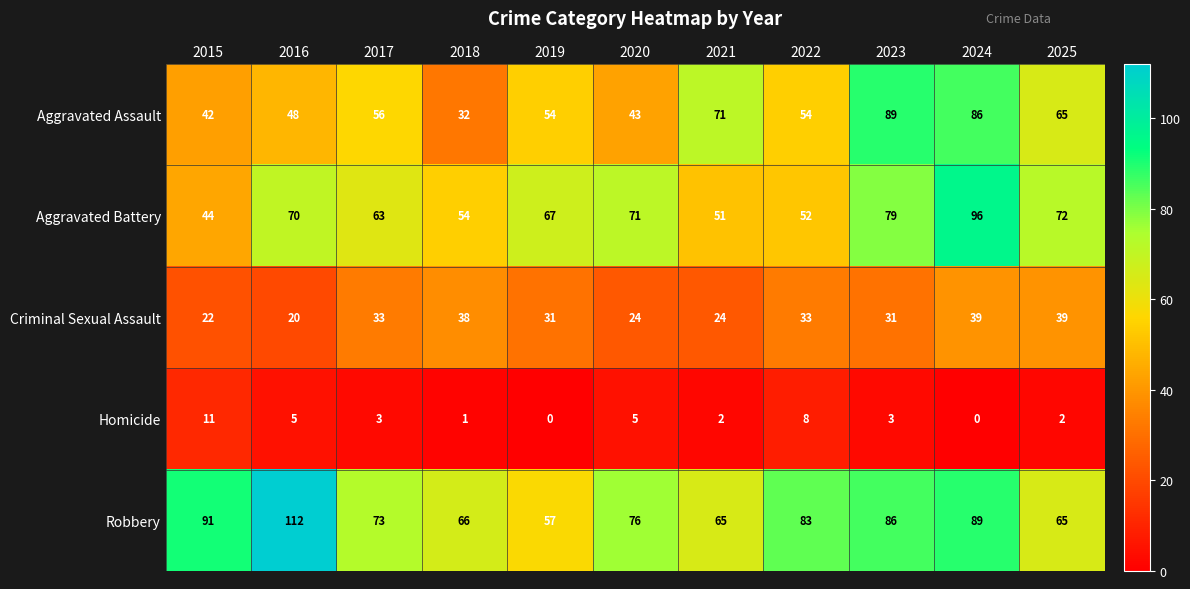

What is the highest value of the Homicide series?

11